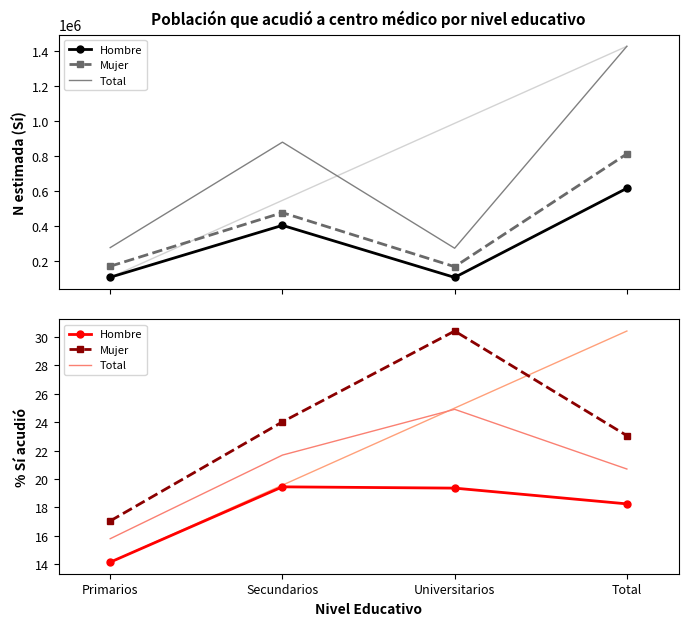

At which category does Mujer reach its first local peak?

Universitarios